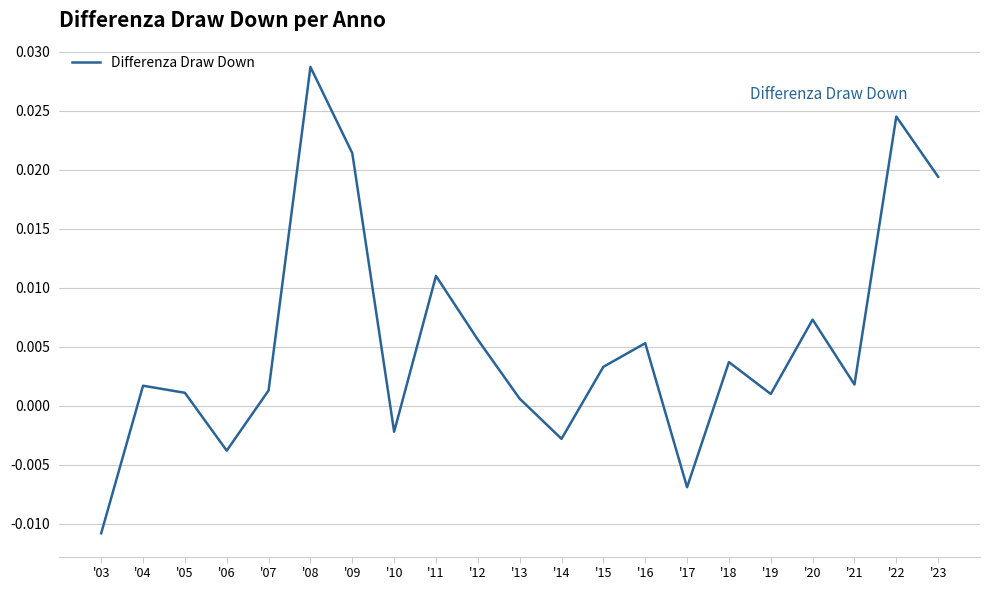

How many interior local peaks (higher than both neighbors) does the data have?

7